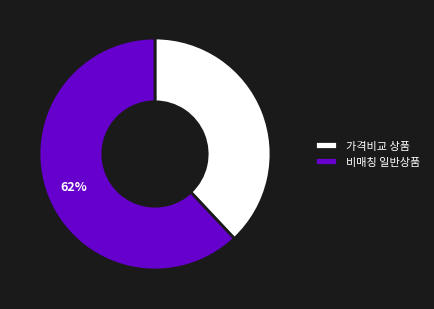

Combined, do 가격비교 상품 and 비매칭 일반상품 account for over 50%?

Yes